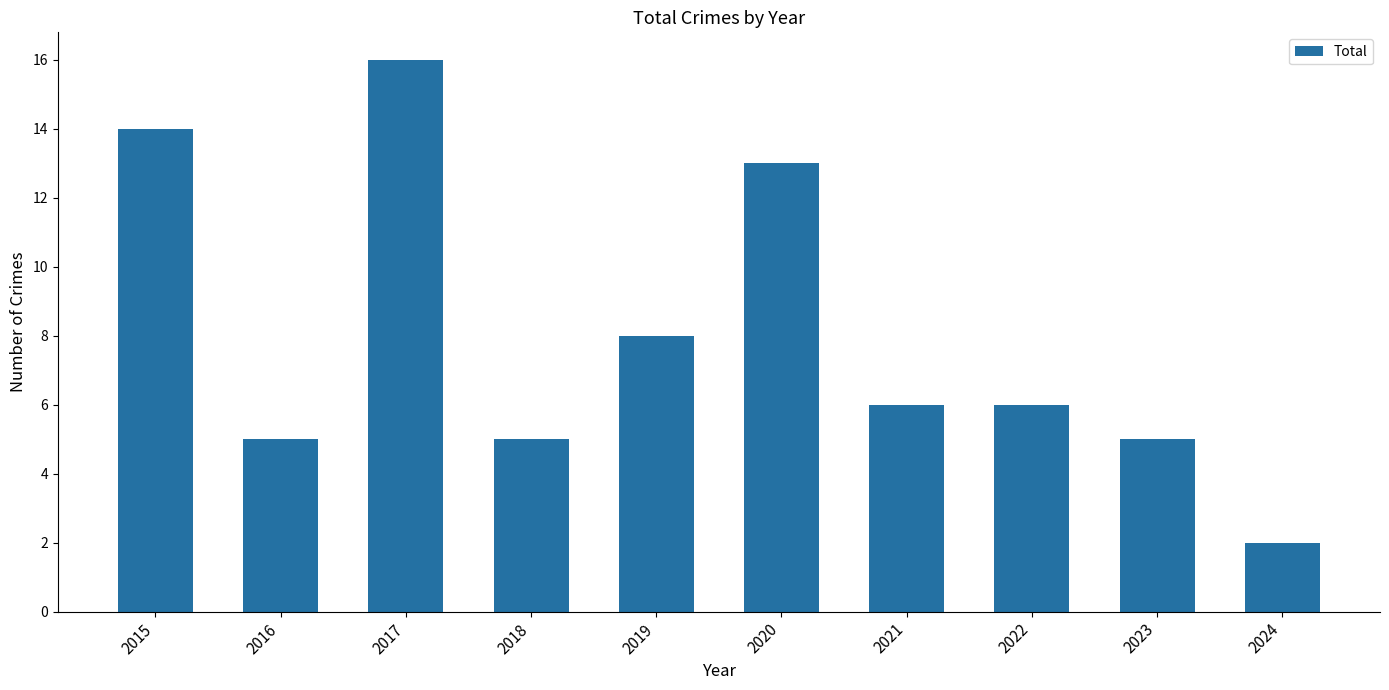

Approximately how many times larger is the value at 2022 compared to 2024?

3.0